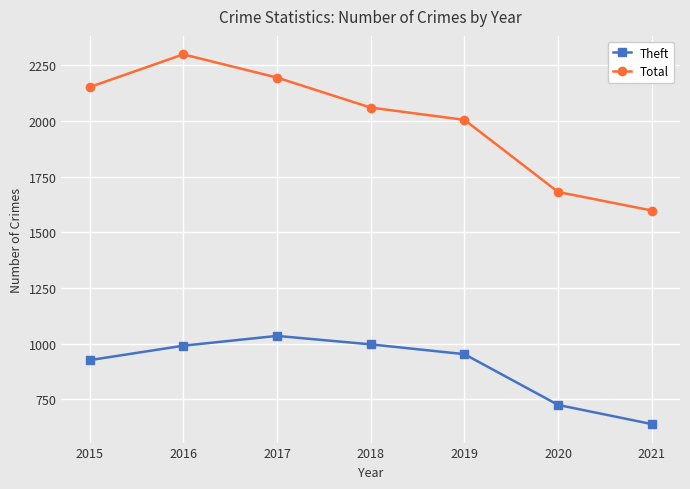

True or false: Theft and Total intersect in this chart.

False